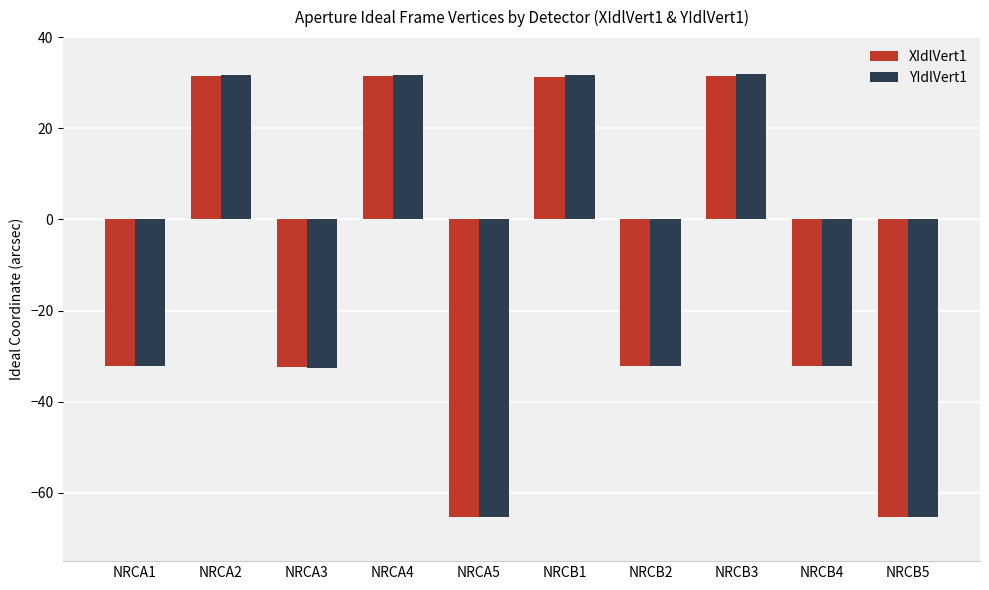

How many values in XIdlVert1 are above zero?

4